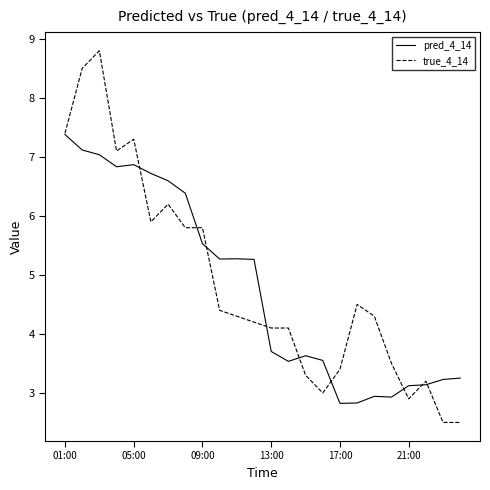

How many series are shown in this chart?

2